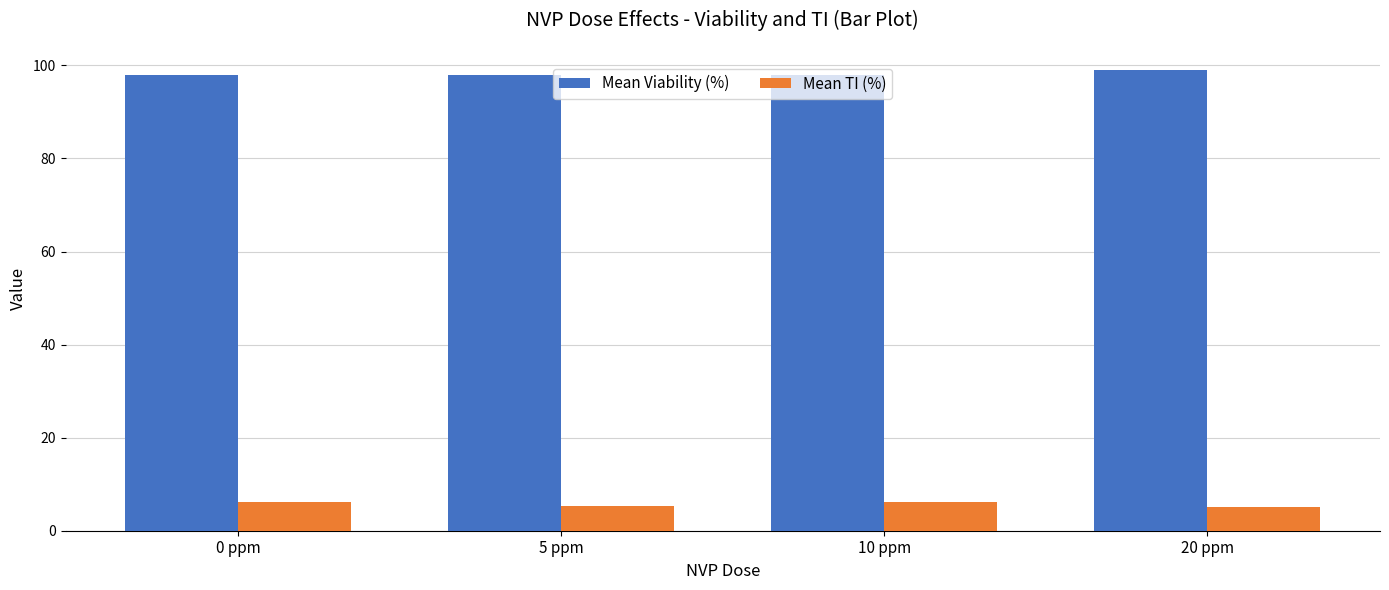

At 5 ppm, list the series in order from smallest to largest.

Mean TI (%), Mean Viability (%)